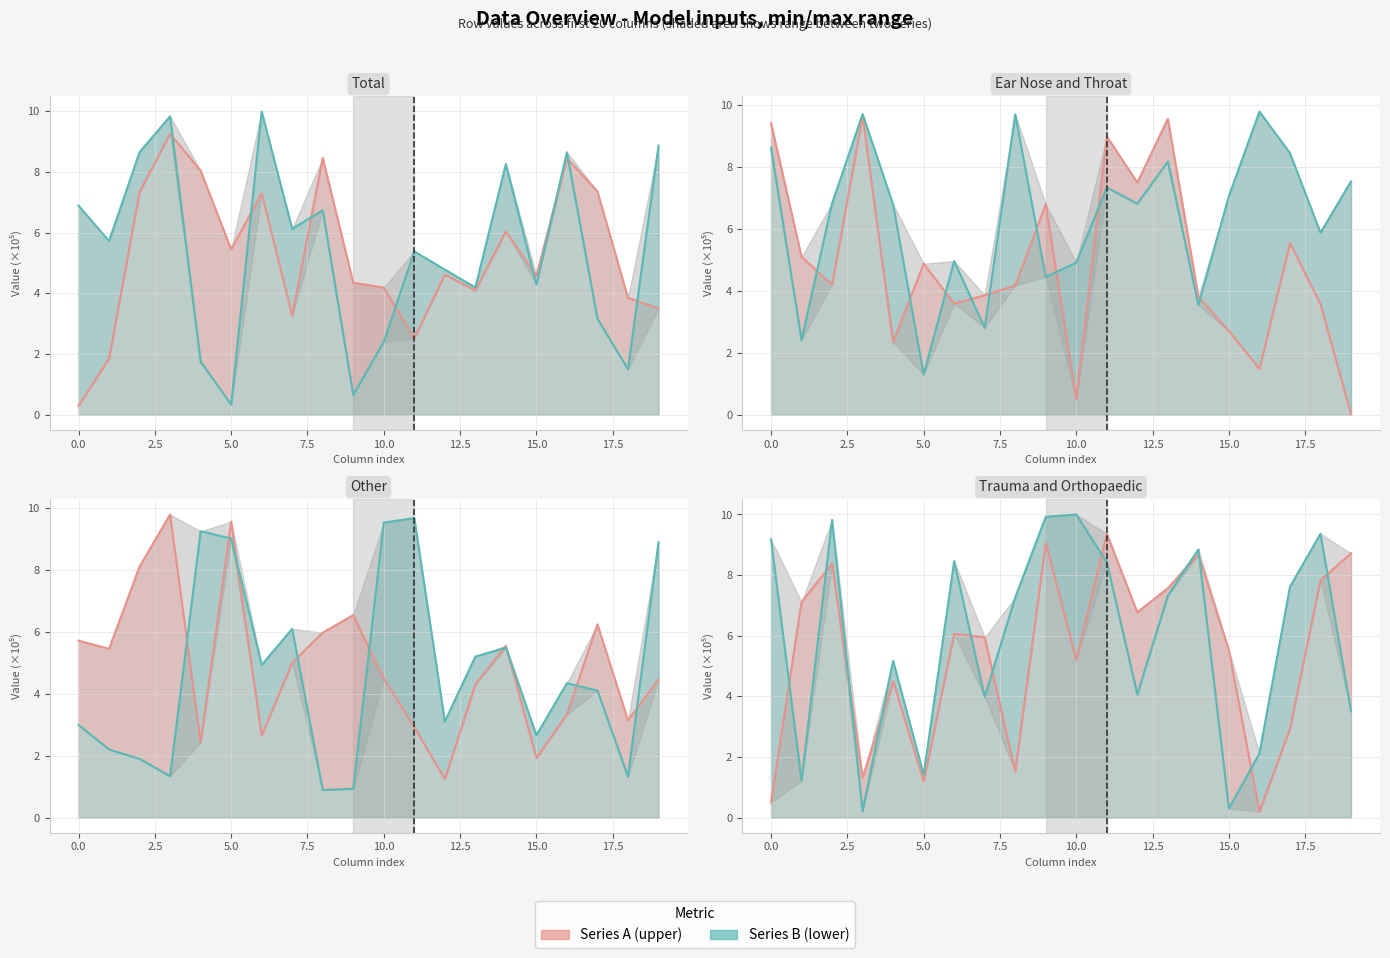

How many values in the Series A (upper) series are below 6?

10